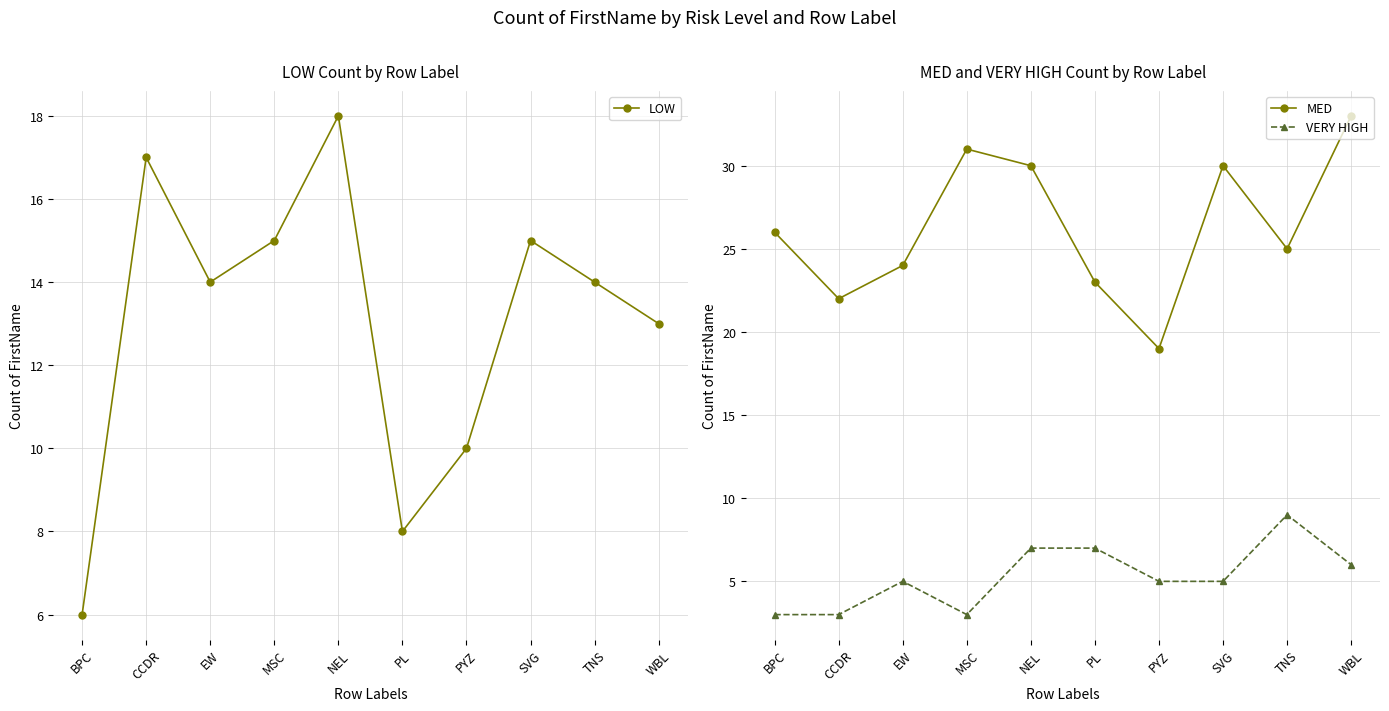

True or false: LOW has a value of 22 at SVG.

False